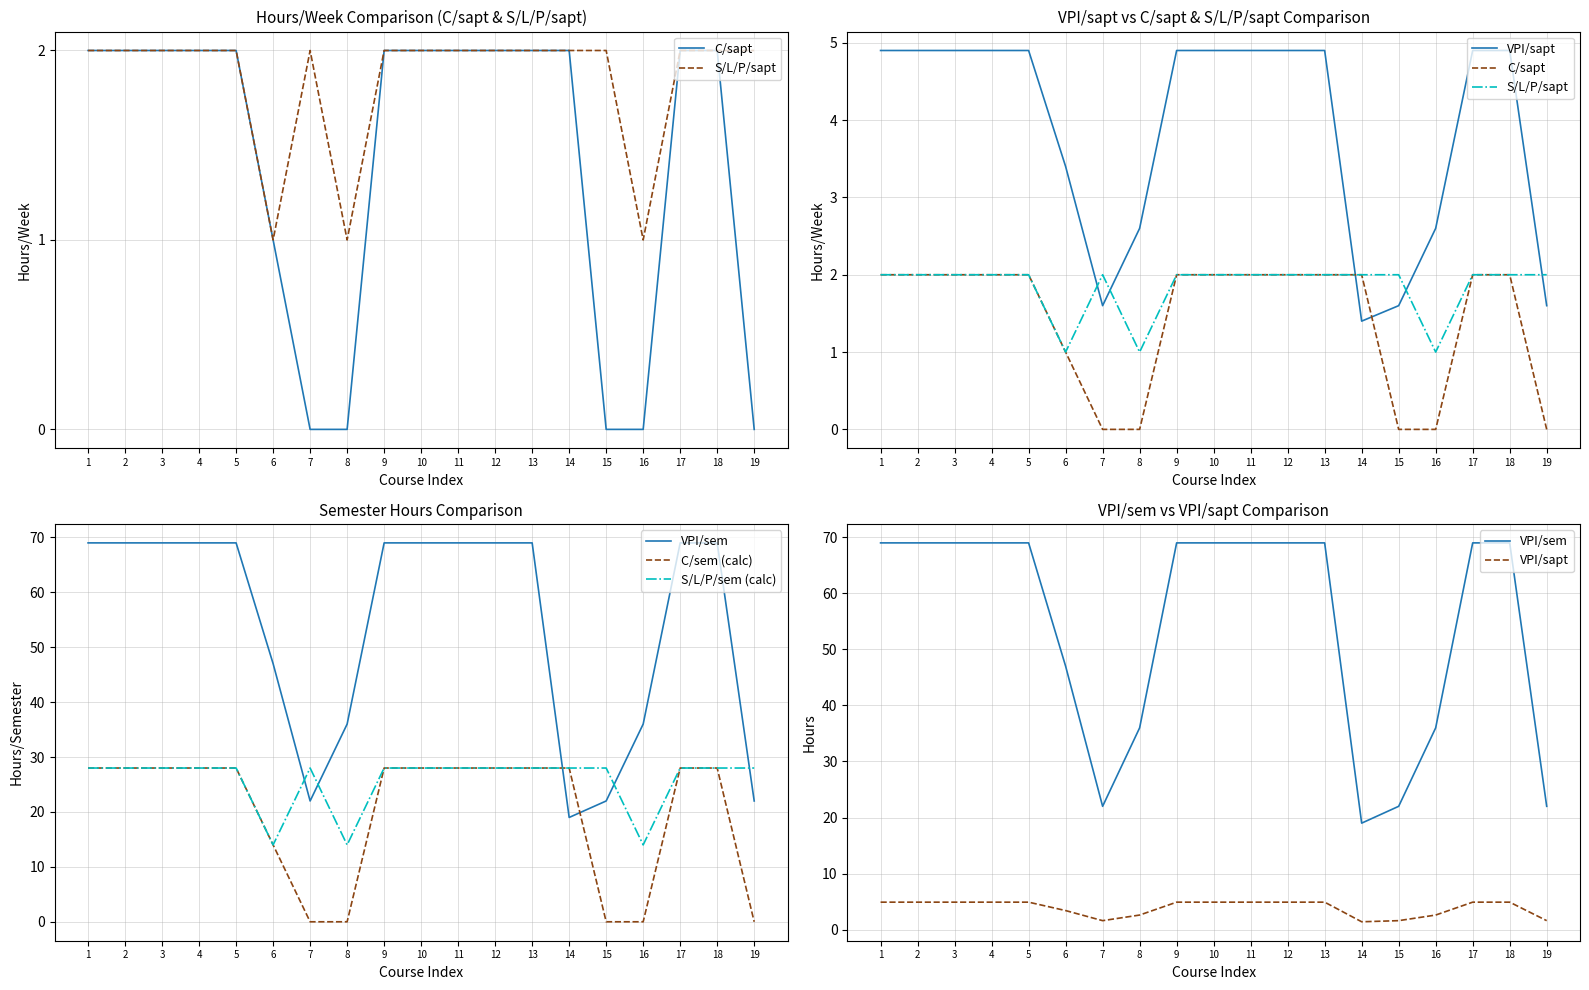

Reading left to right, extract all data points from this chart.

C/sapt: 2.0	2.0	2.0	2.0	2.0	1.0	0.0	0.0	2.0	2.0	2.0	2.0	2.0	2.0	0.0	0.0	2.0	2.0	0.0
S/L/P/sapt: 2.0	2.0	2.0	2.0	2.0	1.0	2.0	1.0	2.0	2.0	2.0	2.0	2.0	2.0	2.0	1.0	2.0	2.0	2.0
VPI/sapt: 4.9	4.9	4.9	4.9	4.9	3.4	1.6	2.6	4.9	4.9	4.9	4.9	4.9	1.4	1.6	2.6	4.9	4.9	1.6
VPI/sem: 69.0	69.0	69.0	69.0	69.0	47.0	22.0	36.0	69.0	69.0	69.0	69.0	69.0	19.0	22.0	36.0	69.0	69.0	22.0
C/sem (calc): 28.0	28.0	28.0	28.0	28.0	14.0	0.0	0.0	28.0	28.0	28.0	28.0	28.0	28.0	0.0	0.0	28.0	28.0	0.0
S/L/P/sem (calc): 28.0	28.0	28.0	28.0	28.0	14.0	28.0	14.0	28.0	28.0	28.0	28.0	28.0	28.0	28.0	14.0	28.0	28.0	28.0